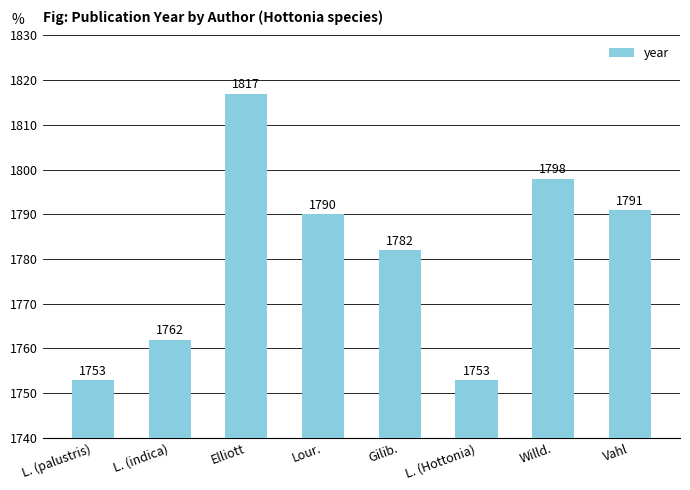

How many categories are shown in the chart?

8